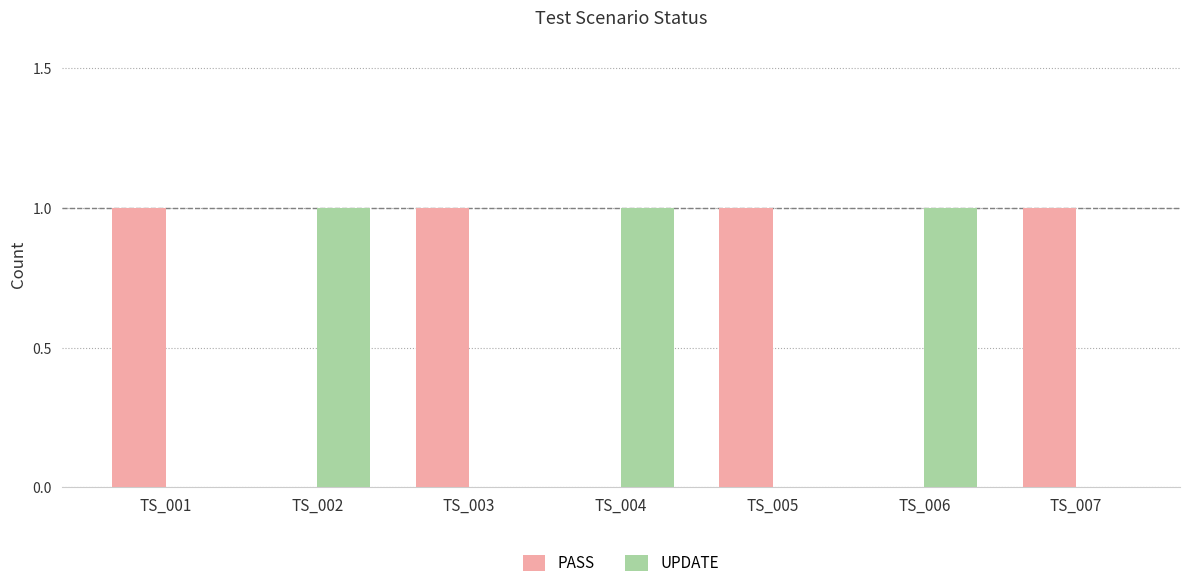

Reading right to left, extract all data points from this chart.

PASS: TS_007=1	TS_006=0	TS_005=1	TS_004=0	TS_003=1	TS_002=0	TS_001=1
UPDATE: TS_007=0	TS_006=1	TS_005=0	TS_004=1	TS_003=0	TS_002=1	TS_001=0